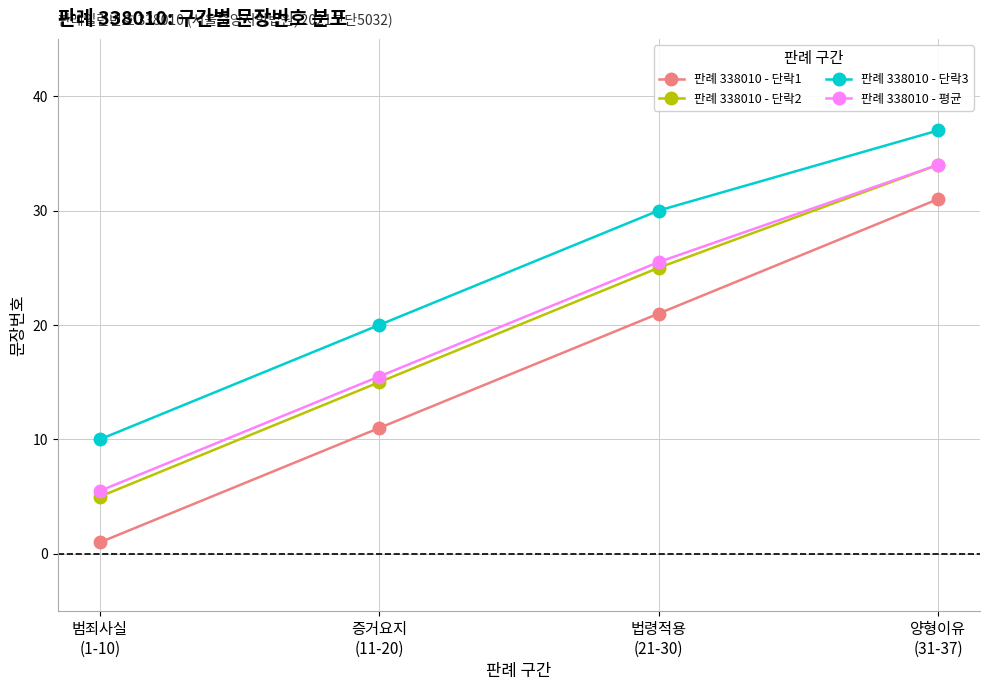

What is the difference between the maximum and second lowest values in the 판례 338010 - 단락1 series?

20.0